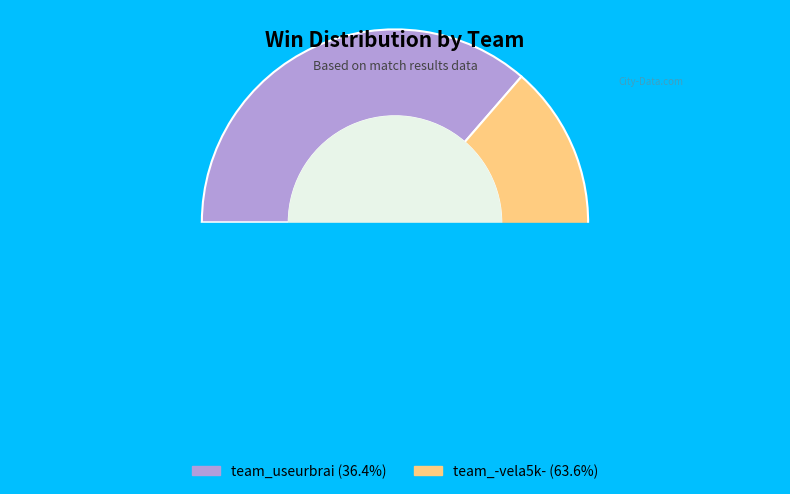

What portion of the pie excludes team_-vela5k-?

36.4%